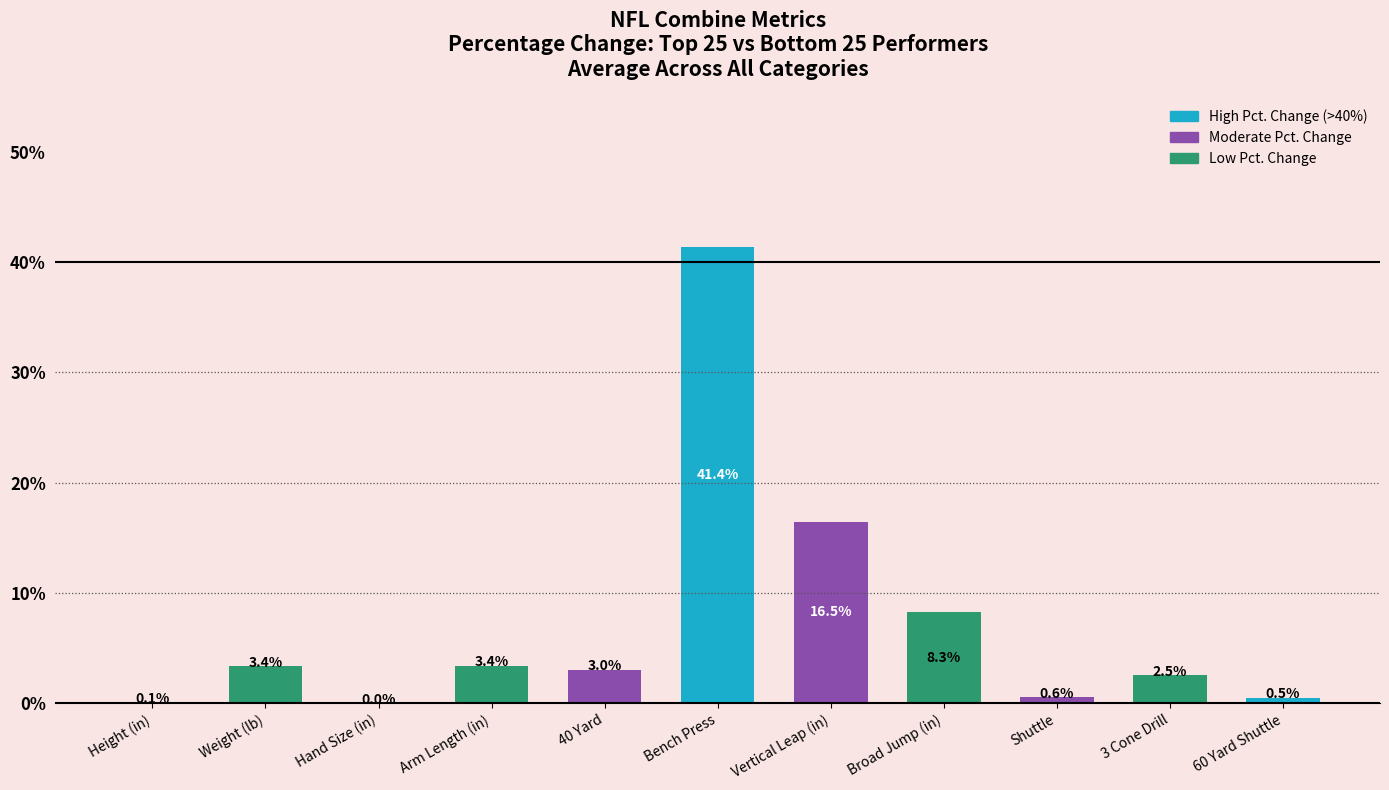

Where is the data nearest to the value 20?

Vertical Leap (in)